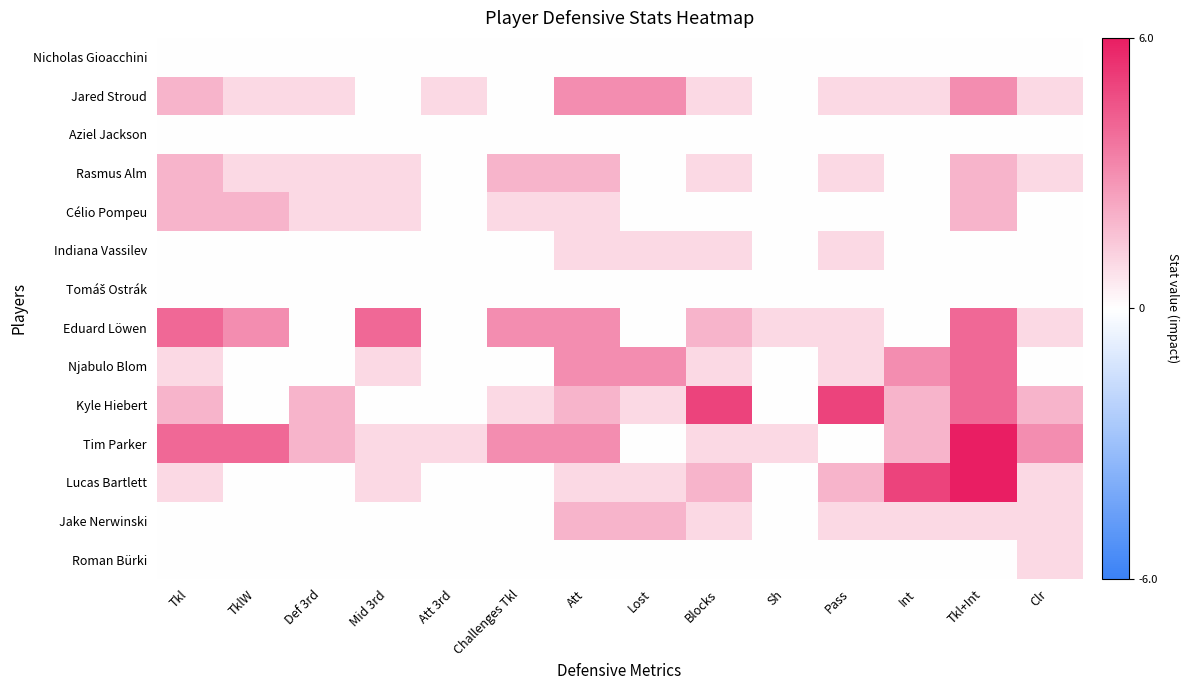

What is the greatest value displayed?

6